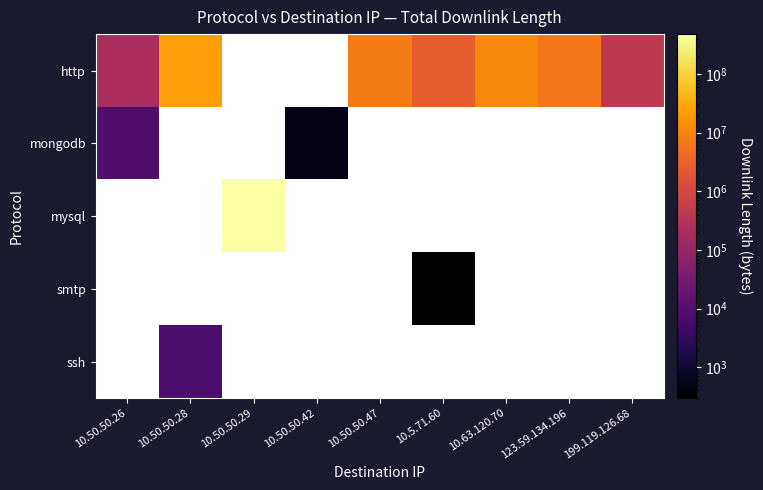

Which series changed the most between 10.50.50.47 and 199.119.126.68?

http